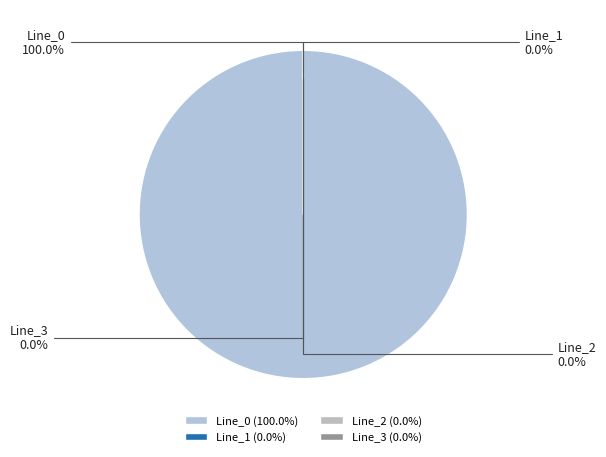

What percentage is NOT represented by Line_1?

100.0%